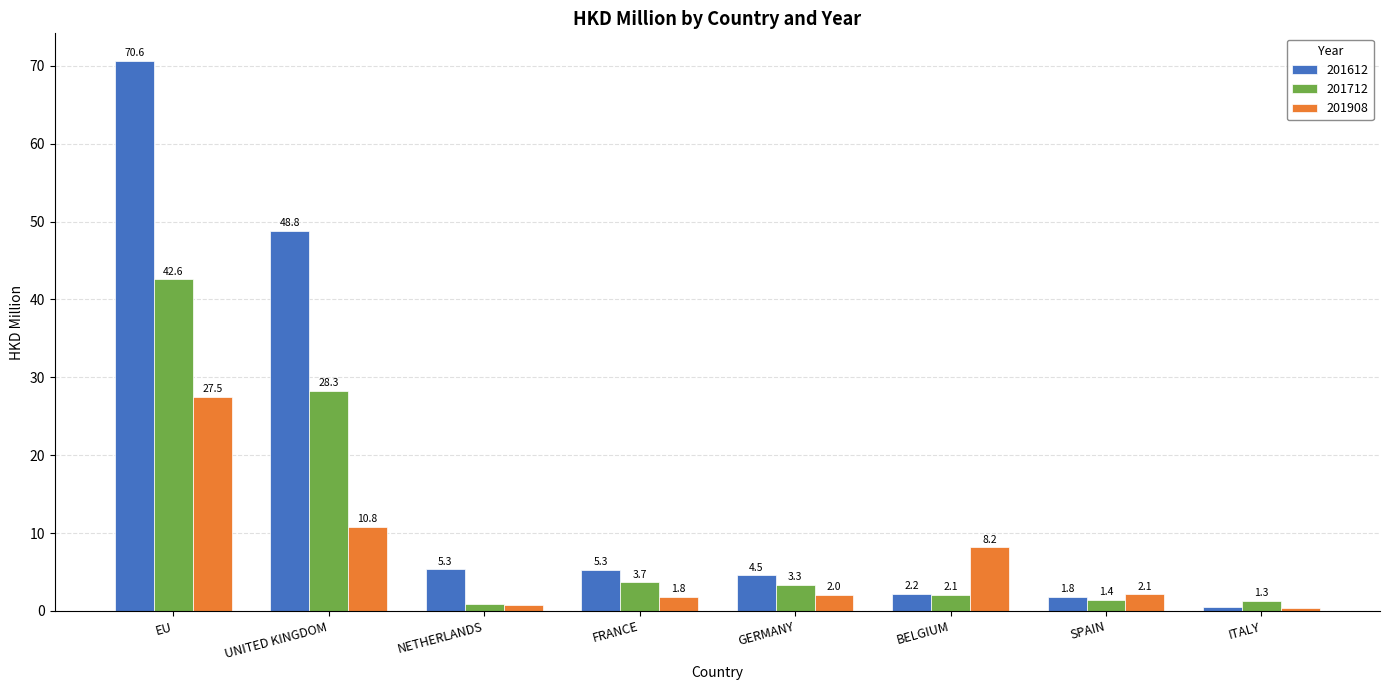

What is the value of the 201612 bar at the 4th from the left?

5.3